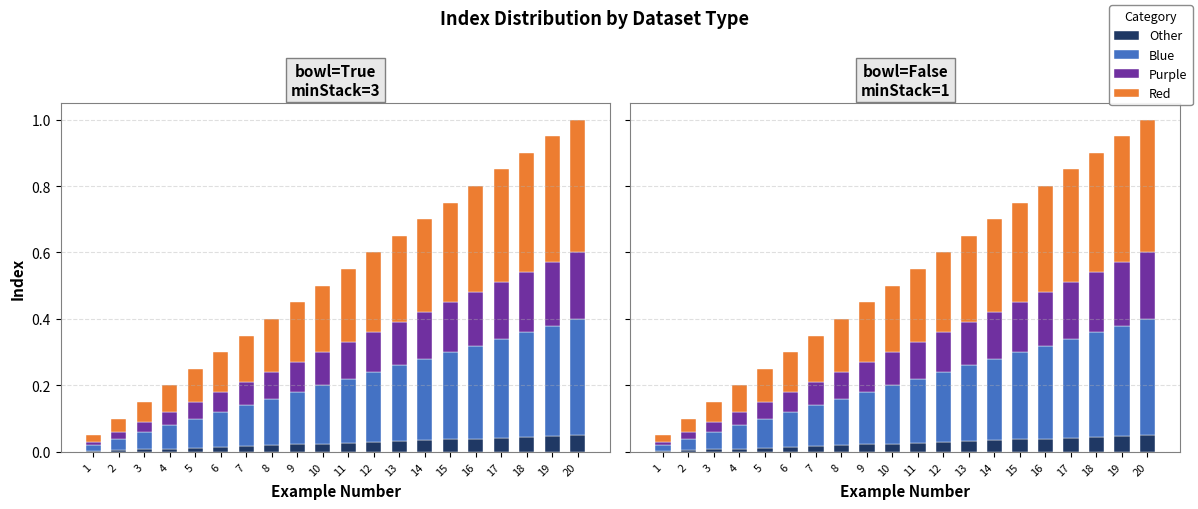

Between 4 and 19, which series saw the biggest shift?

Red